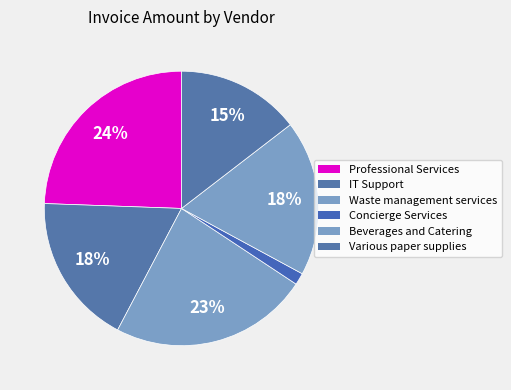

How many segments does this pie chart have?

6